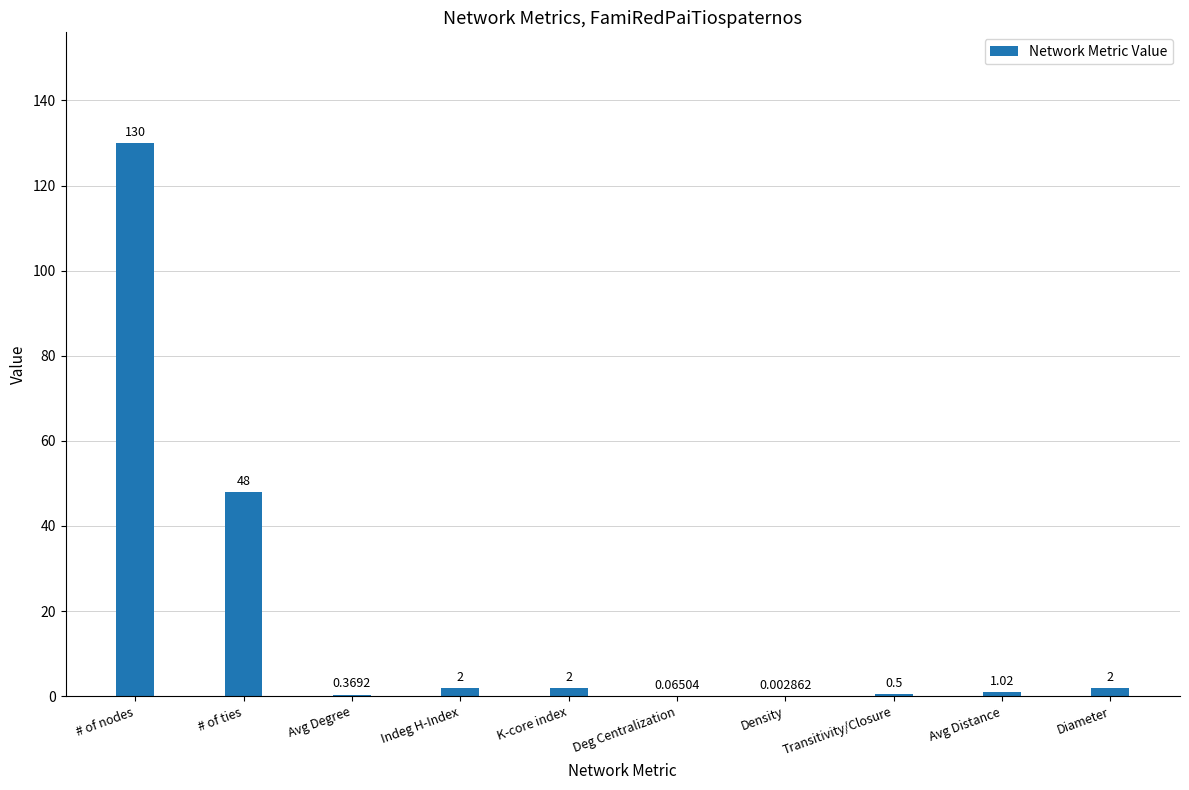

How many data points does each series have?

10